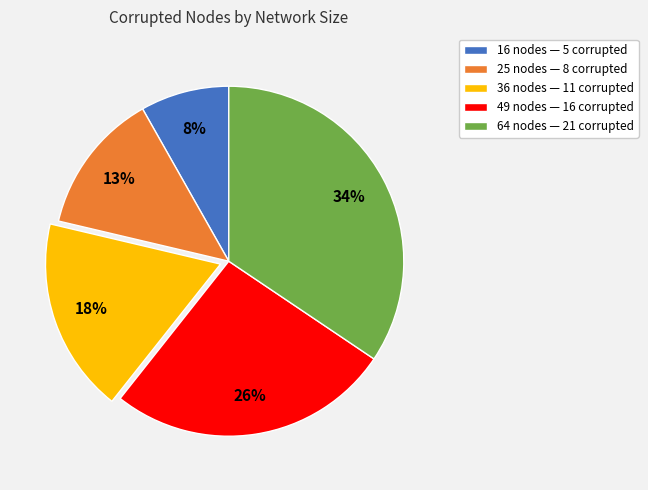

To the nearest percent, what percentage of the pie is 36 nodes?

18%